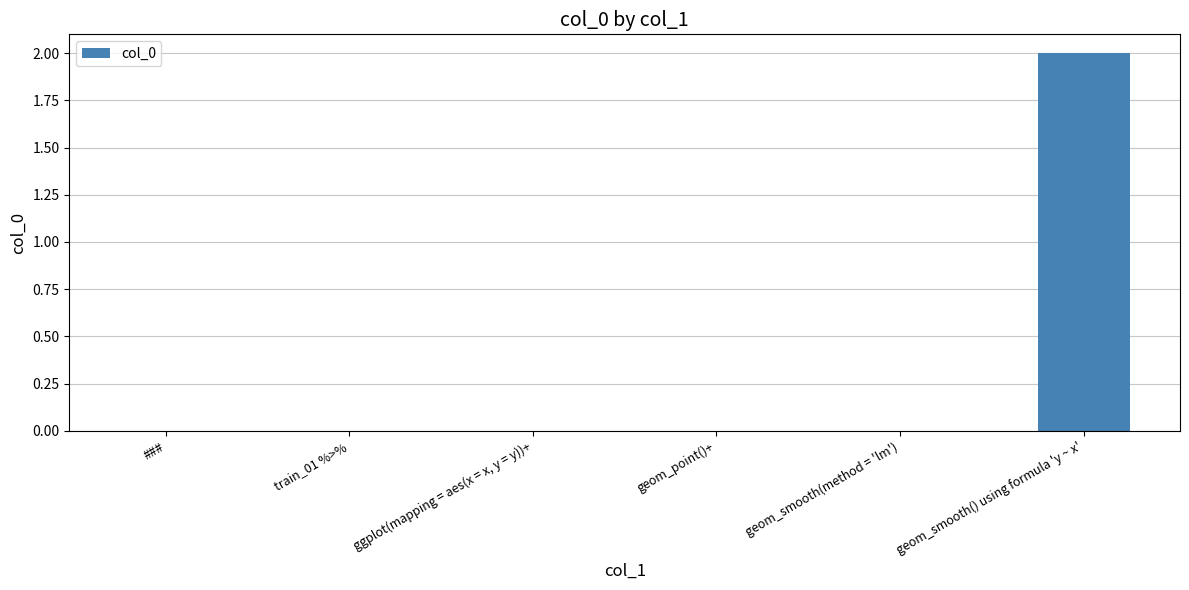

Does the chart contain stacked bars?

No